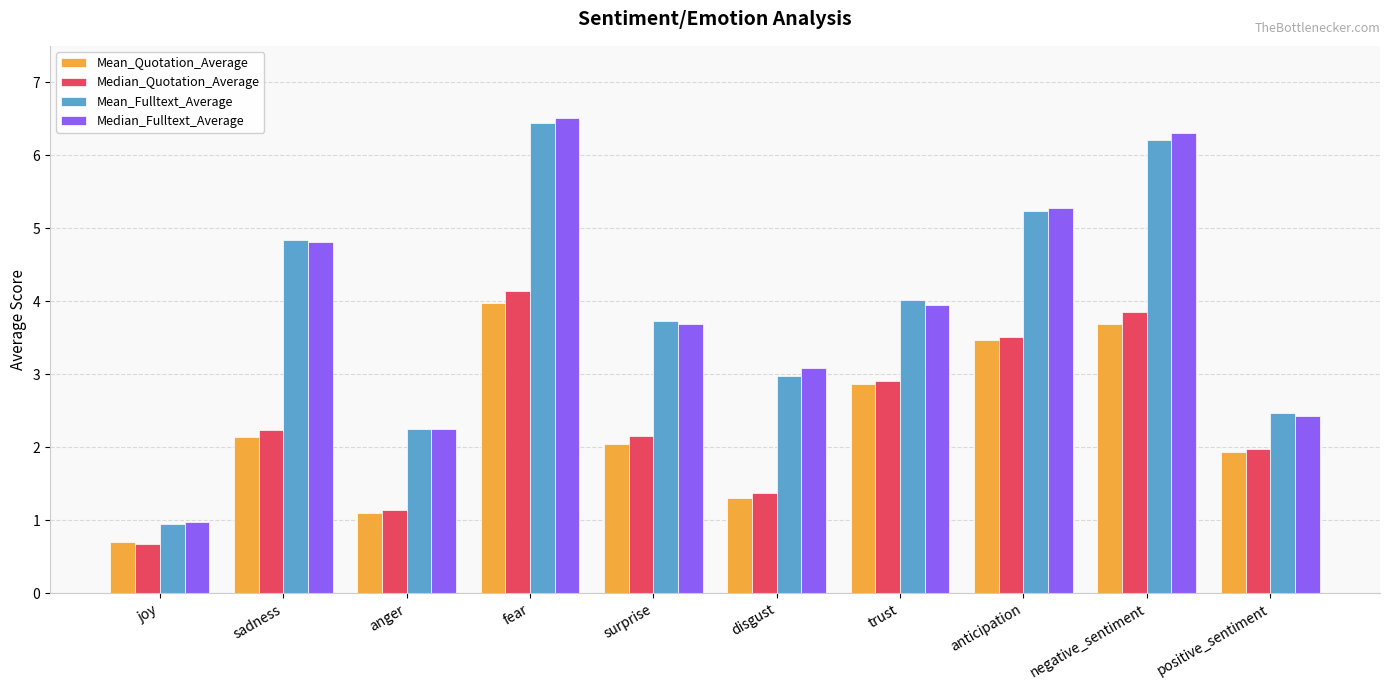

What are all the series names shown in the legend?

Mean_Quotation_Average, Median_Quotation_Average, Mean_Fulltext_Average, Median_Fulltext_Average